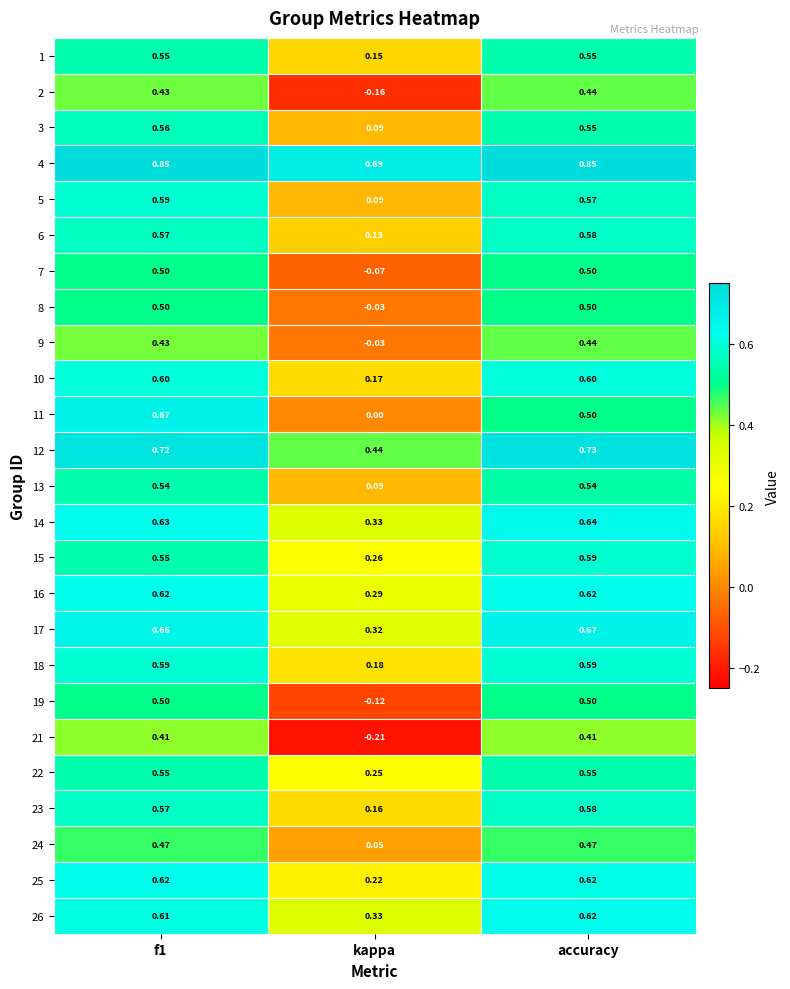

Is the value of 25 at accuracy greater than the value of 17 at f1?

No